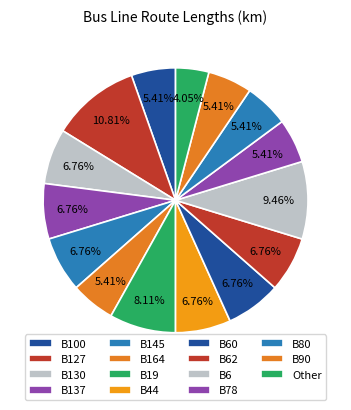

Does any single category account for the majority?

No